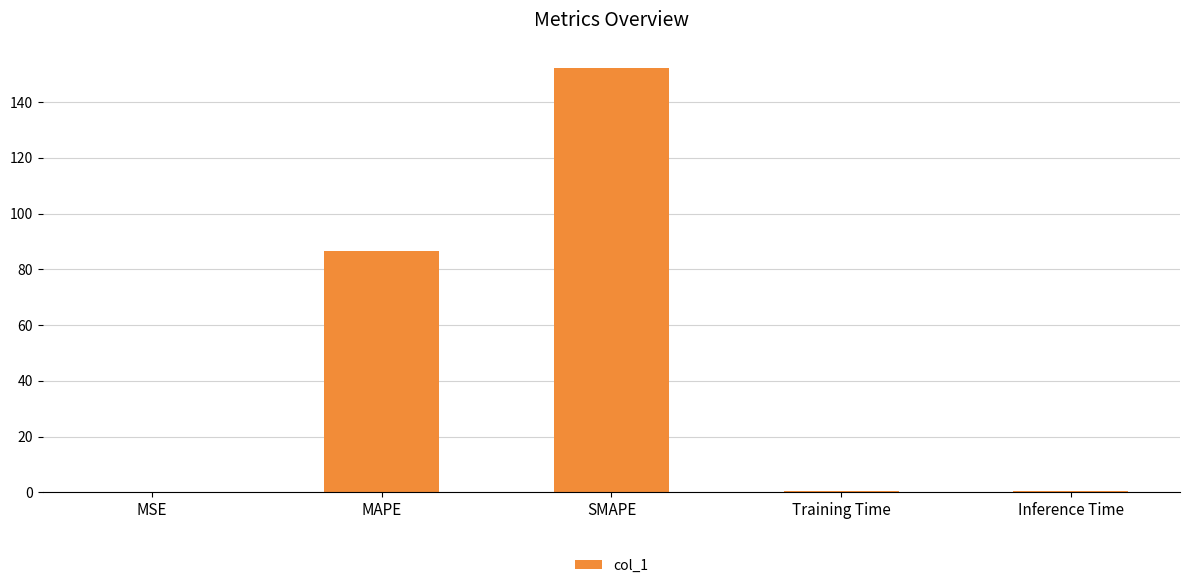

What is the maximum value shown in the chart?

152.2